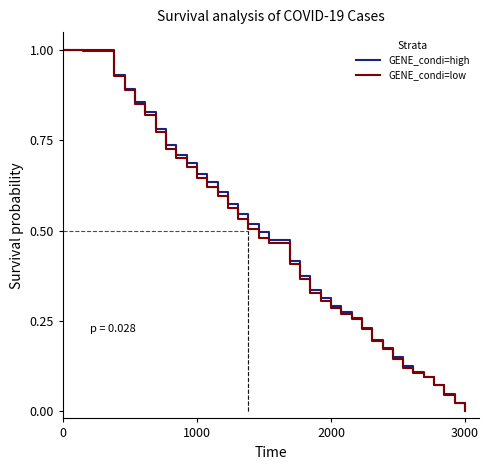

How many series are shown in this chart?

2